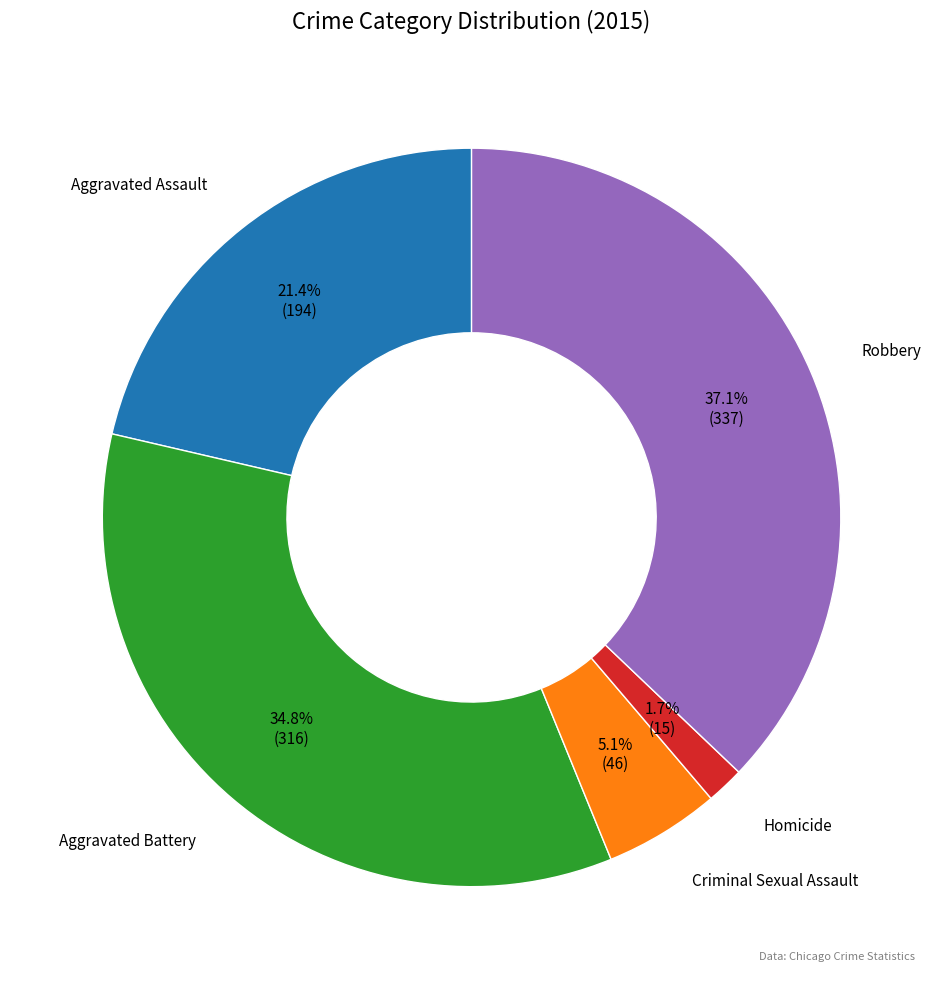

To the nearest percent, what is the average slice percentage?

20%